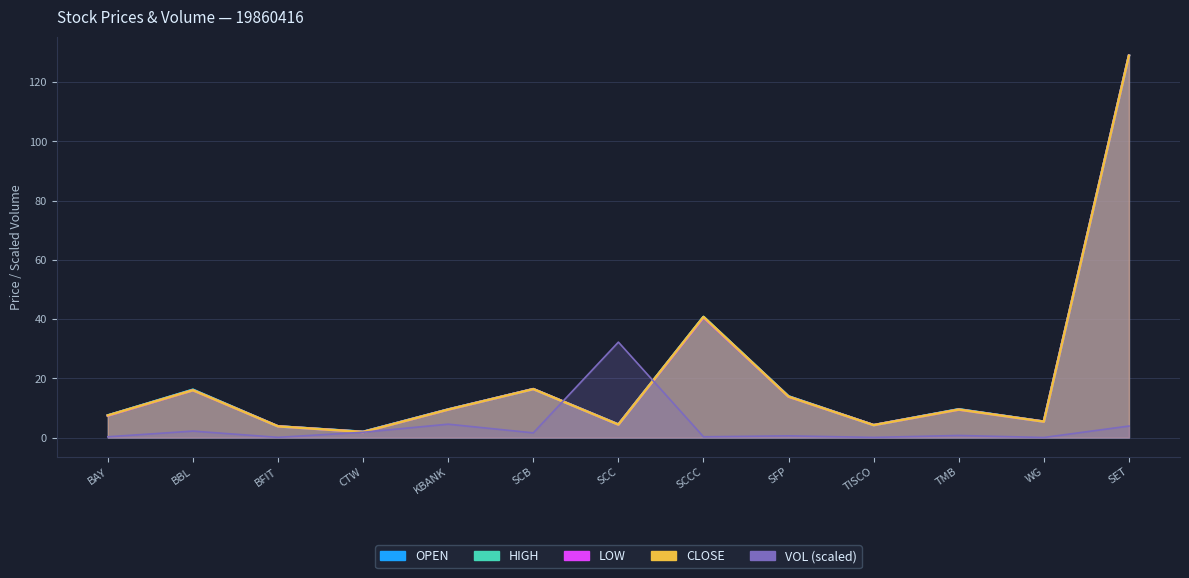

After their last crossing, which series has the higher values: VOL or HIGH?

HIGH